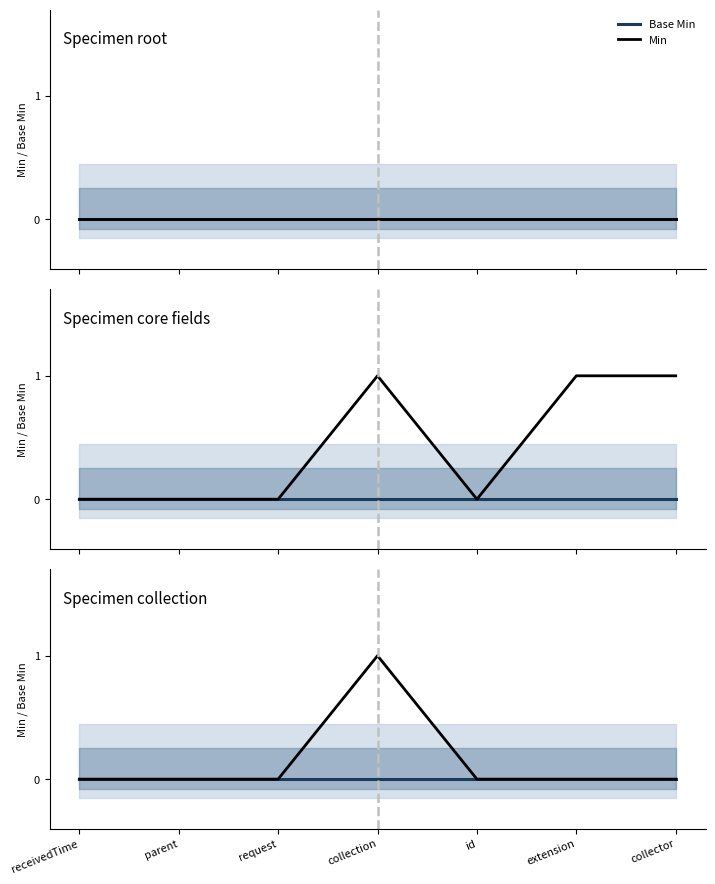

Is the value of Base Min at id greater than the value of Min at request?

No